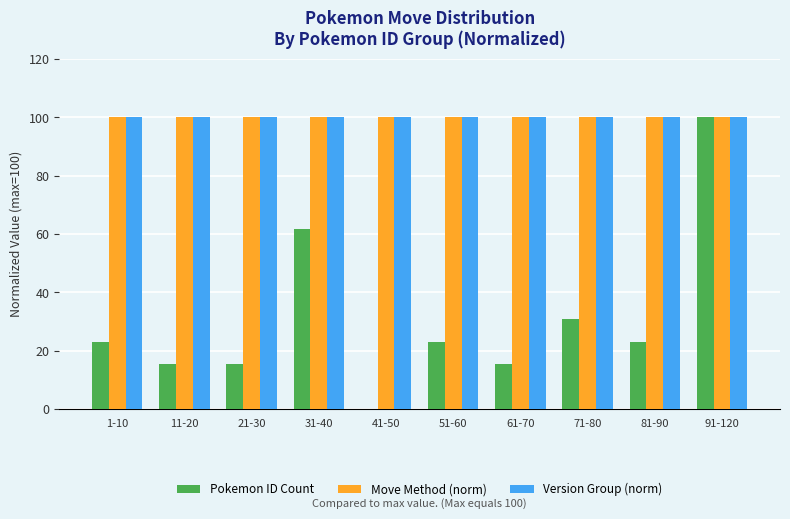

Which series changed the most between 11-20 and 71-80?

Pokemon ID Count